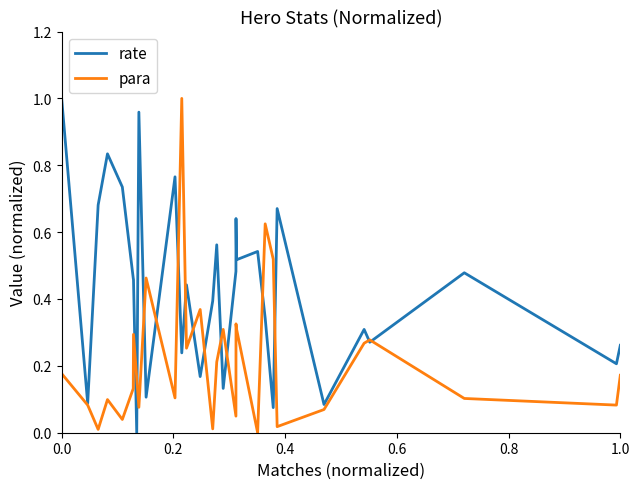

List the series in order of their overall mean, highest first.

rate, para